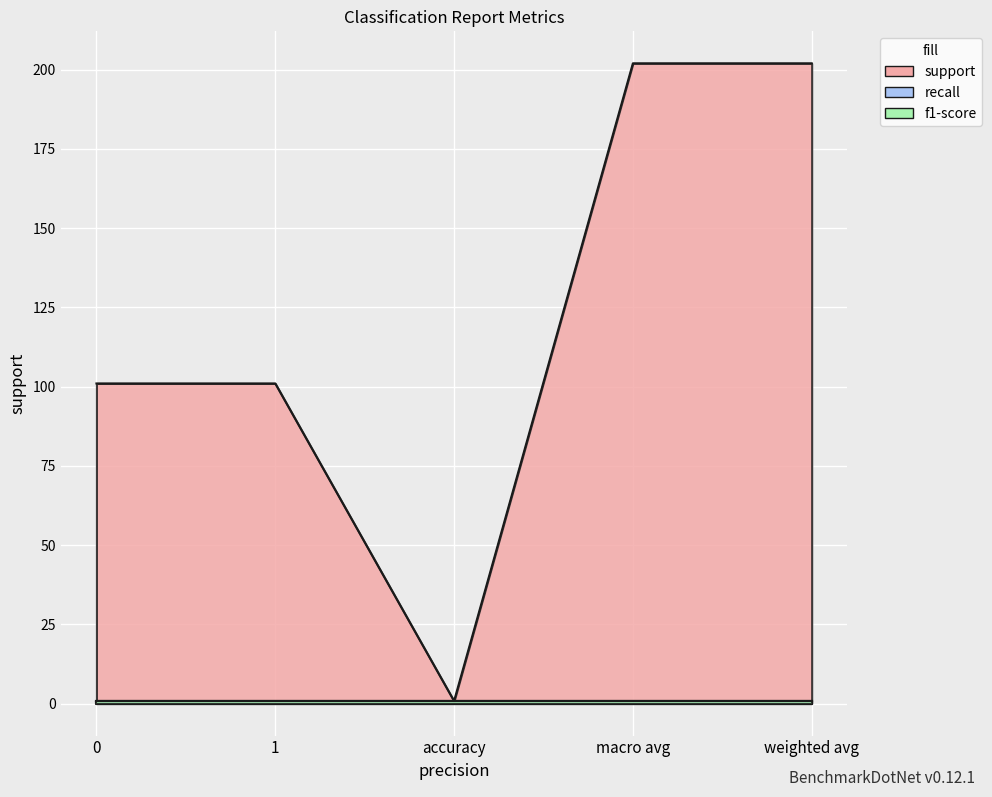

How many lines are shown in the chart?

3